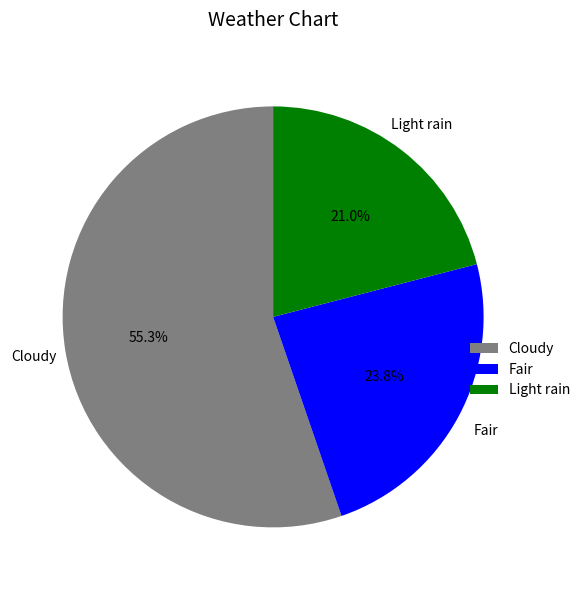

Rank the categories by value from lowest to highest.

Light rain, Fair, Cloudy